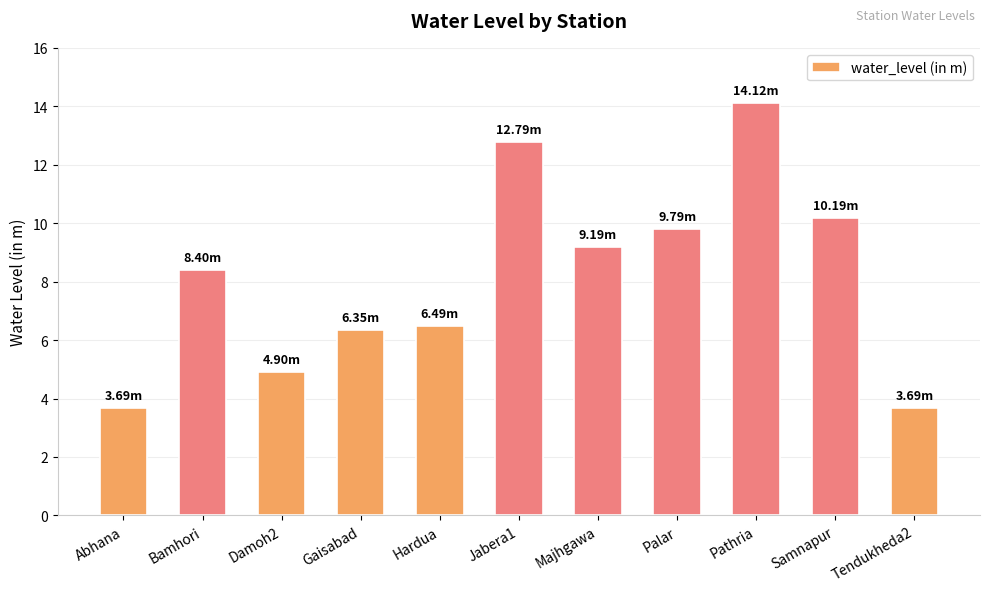

Where is the data nearest to the value 8?

Bamhori